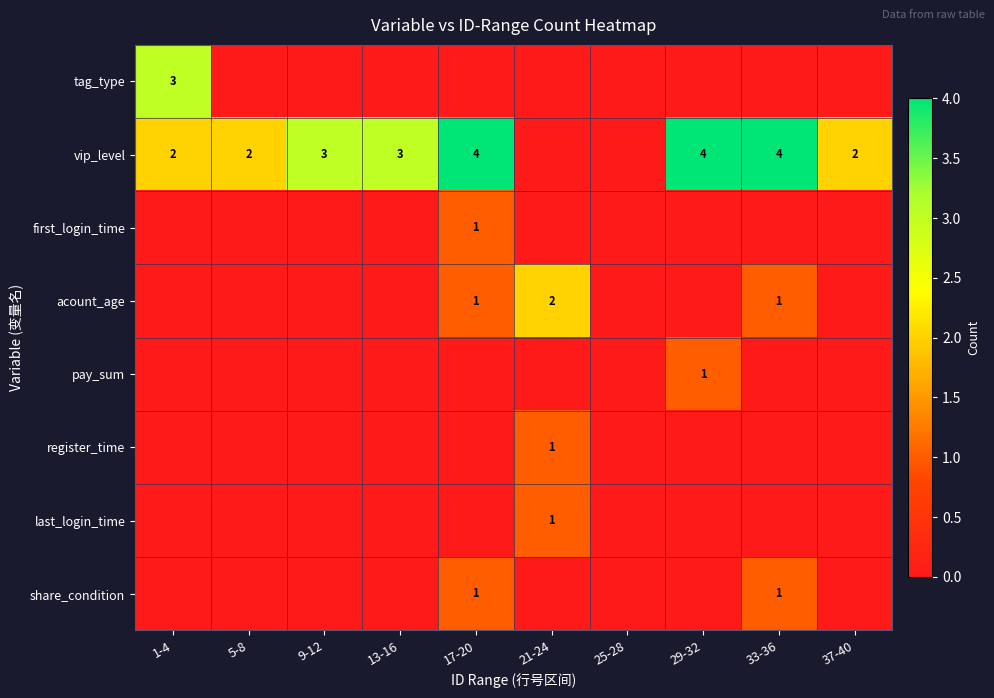

The value of vip_level at 13-16 is 3. True or false?

True